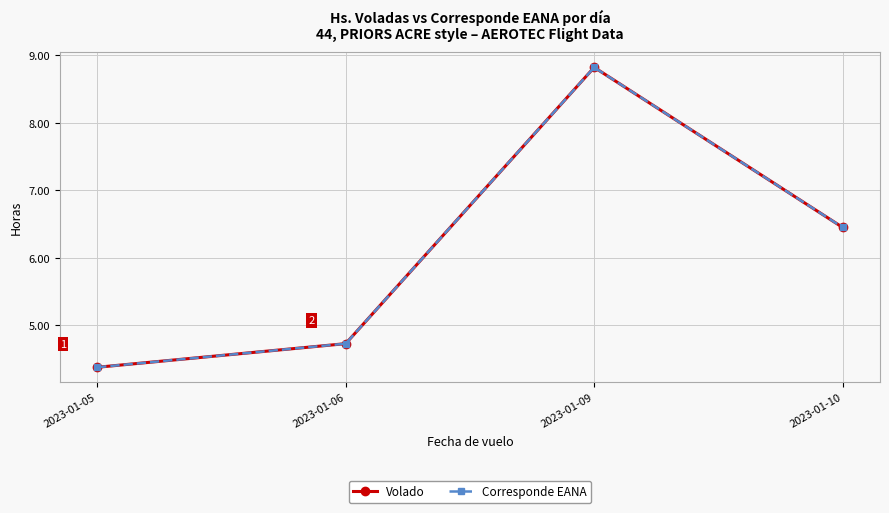

Where does the Corresponde EANA series first go above 6?

2023-01-09